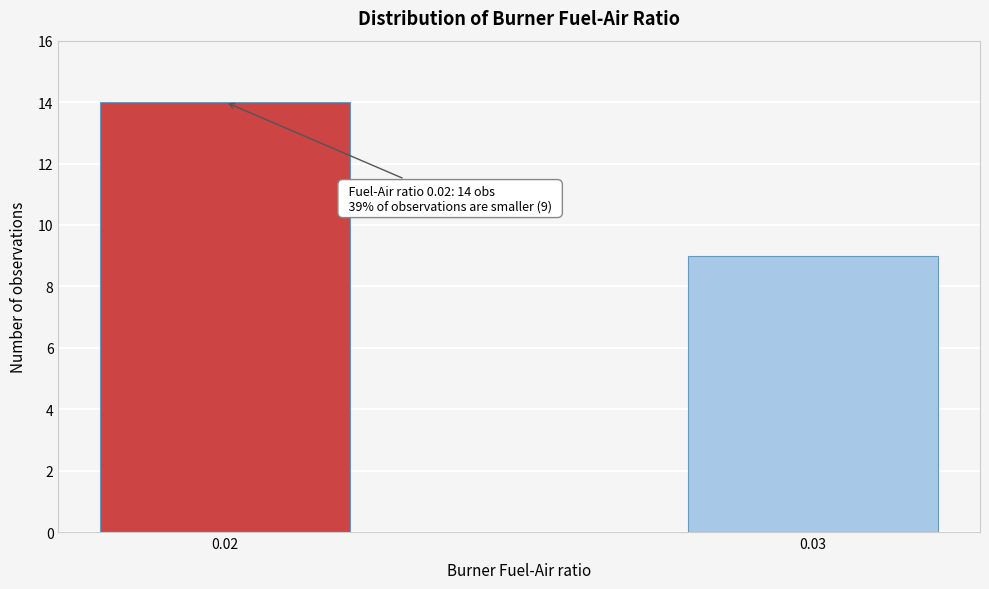

Reading left to right, extract all data points from this chart.

14	9